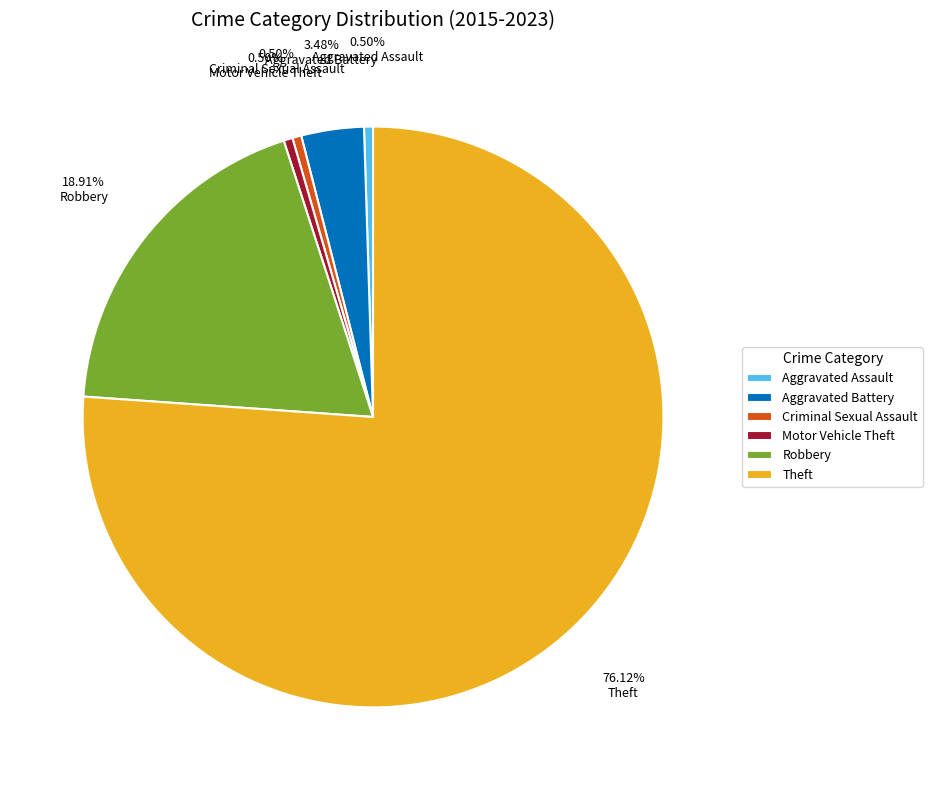

Is it true that Theft is 76% of the pie?

True